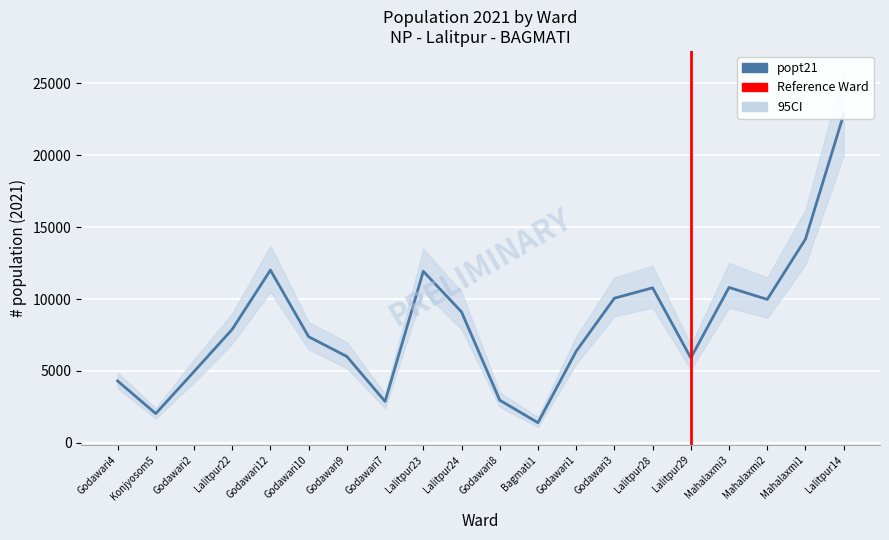

Where does the popt21_upper series first go above 9000?

Godawari12